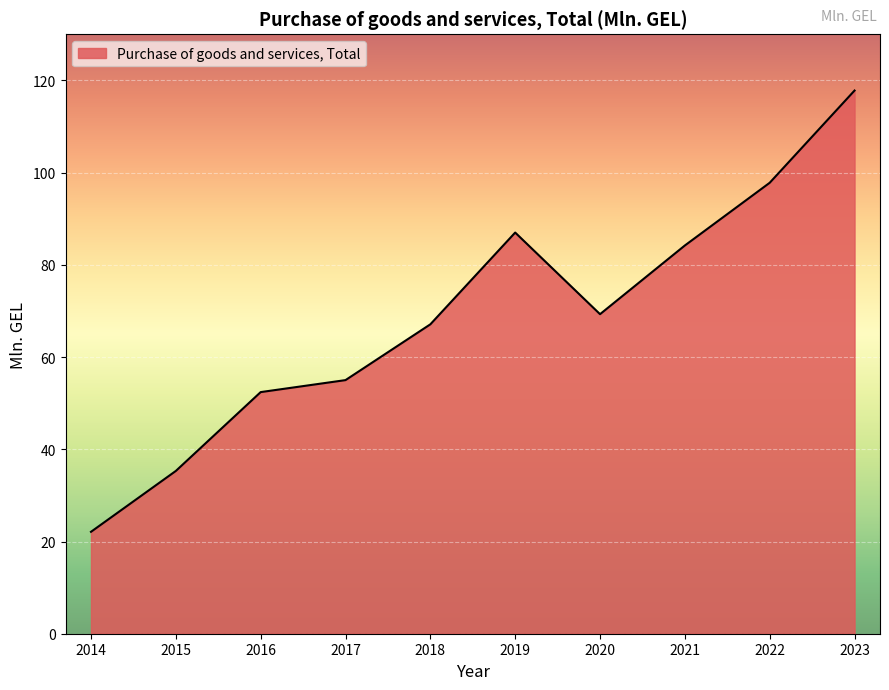

What is the average value?

68.8